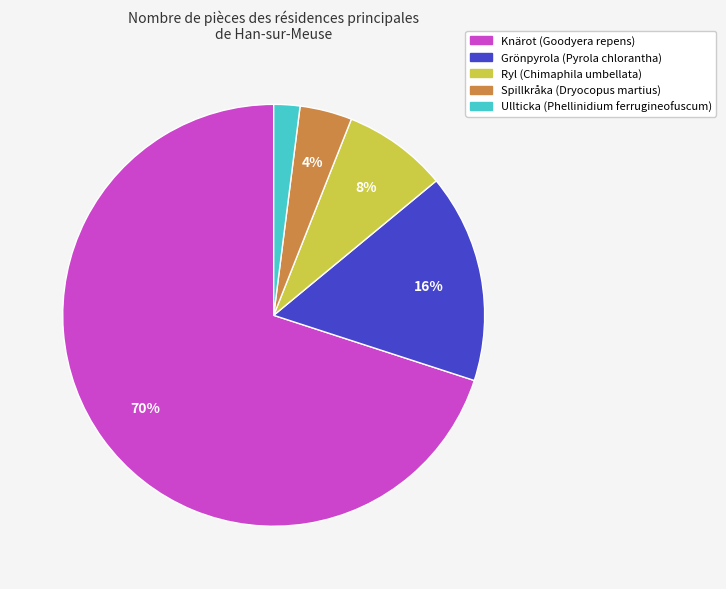

What percentage is the Ryl (Chimaphila umbellata) slice, to the nearest percent?

8%